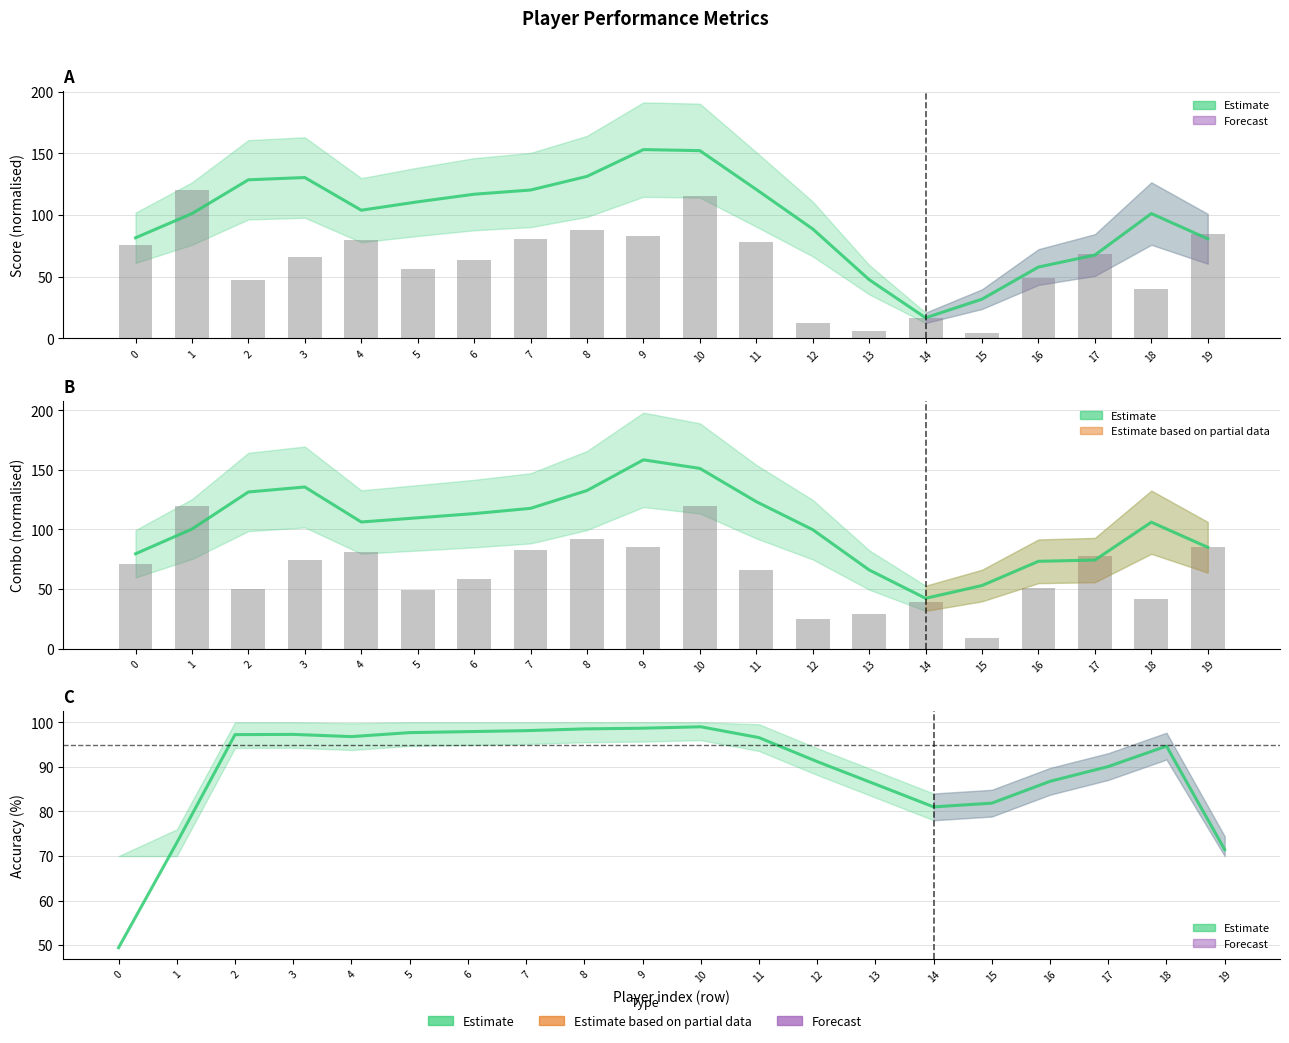

At which category is the sum across all series the highest?

1